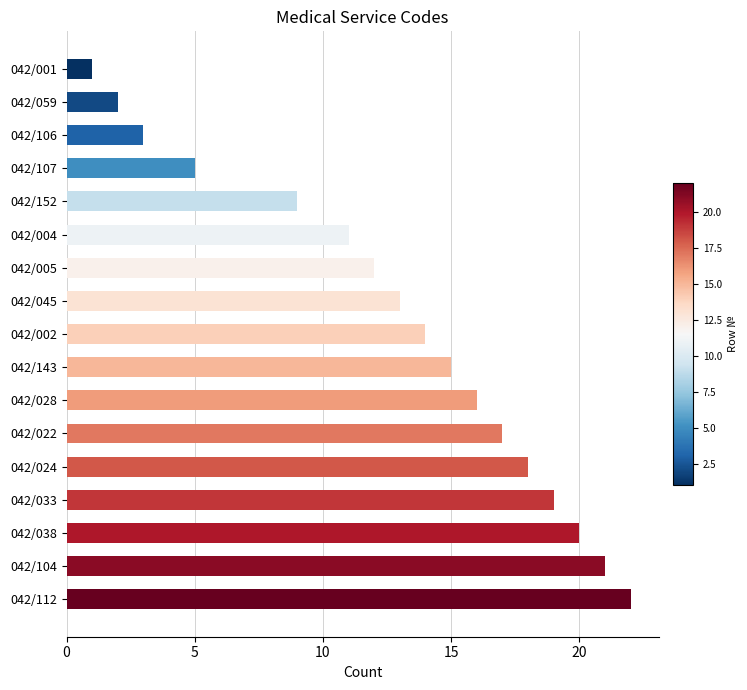

What is the change in value from 042/143 to 042/024?

+3